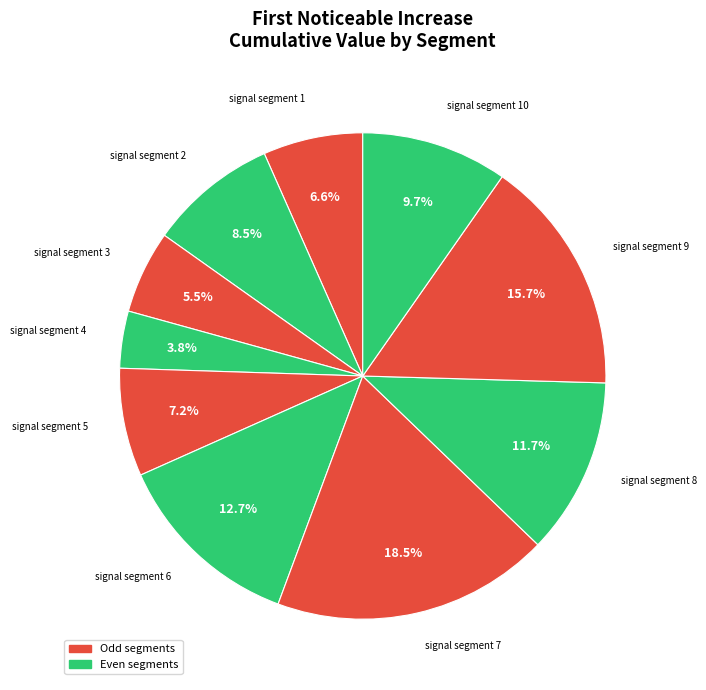

True or false: signal segment 9 accounts for 16% of the total.

True